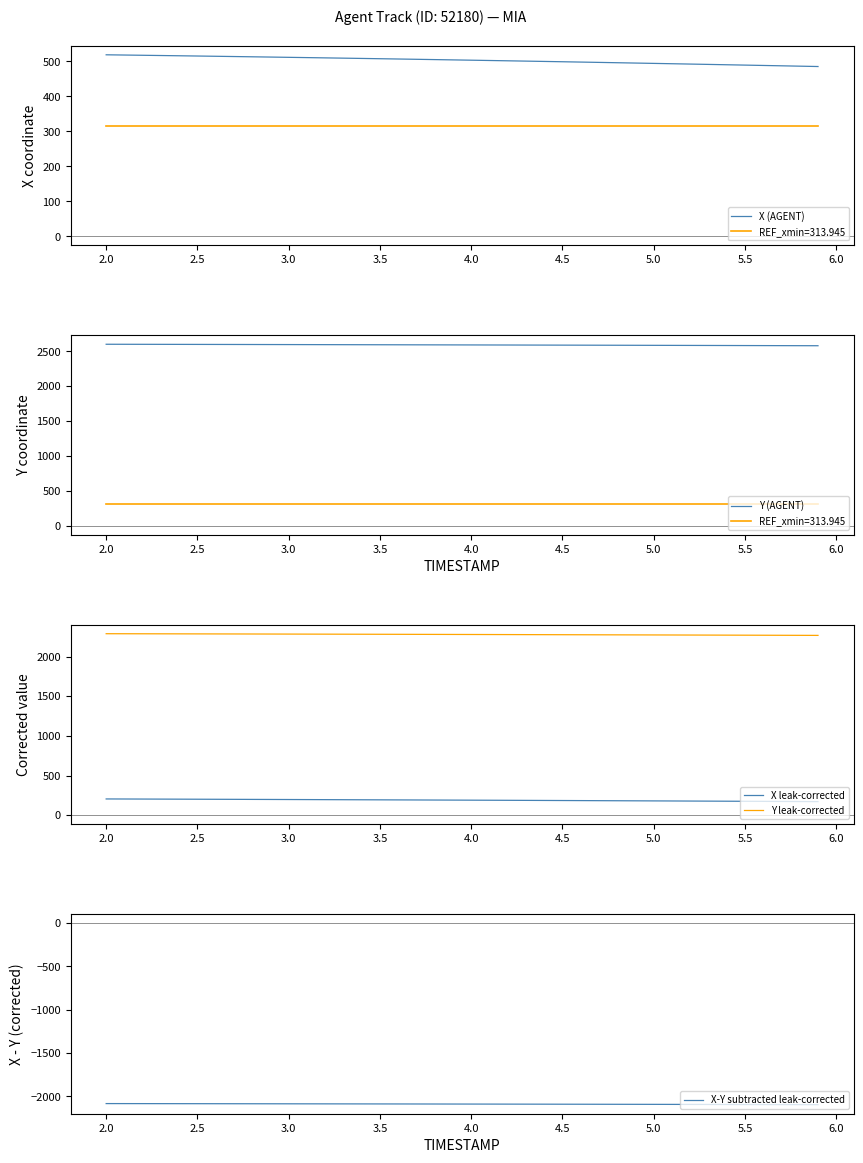

How many lines are shown in the chart?

5